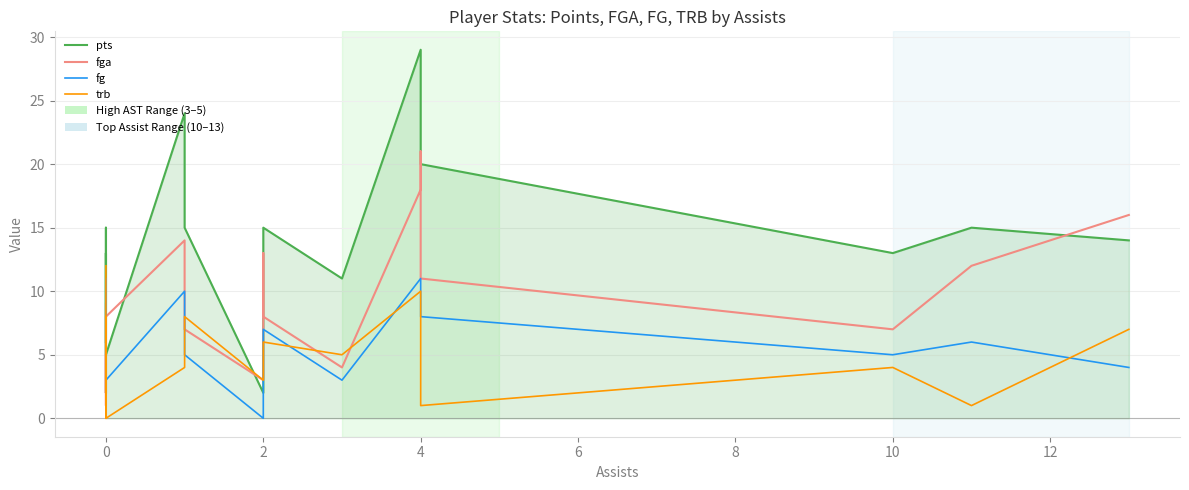

What is the difference between the maximum and minimum values in the trb series?

12